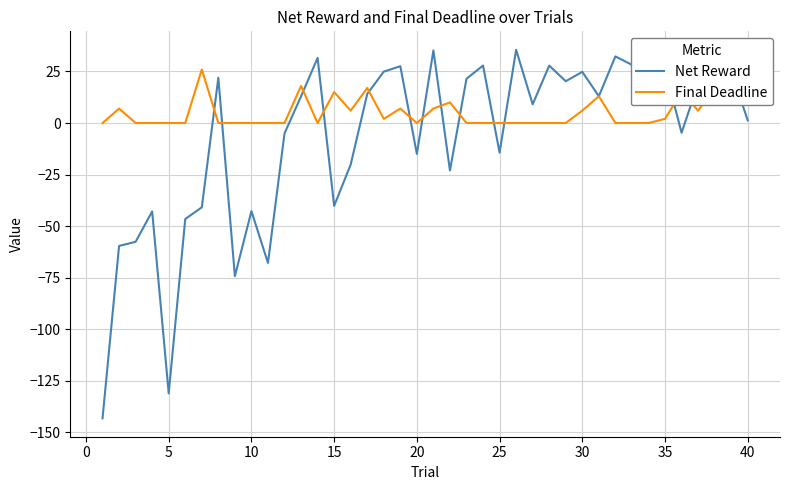

What is the maximum value for Net Reward?

35.5